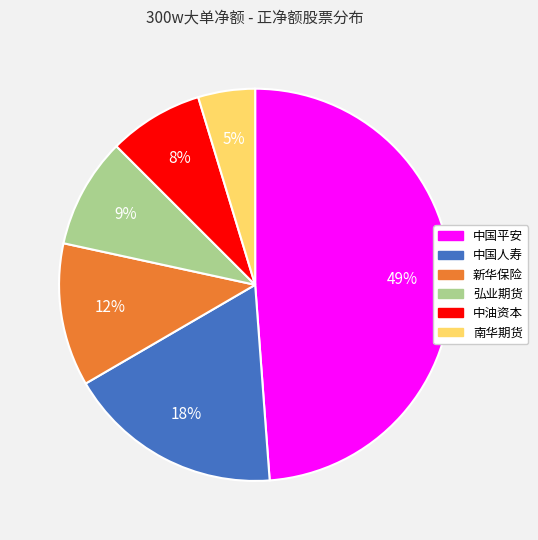

To the nearest percent, what is the difference between the 弘业期货 and 中国平安 slice percentages?

40%